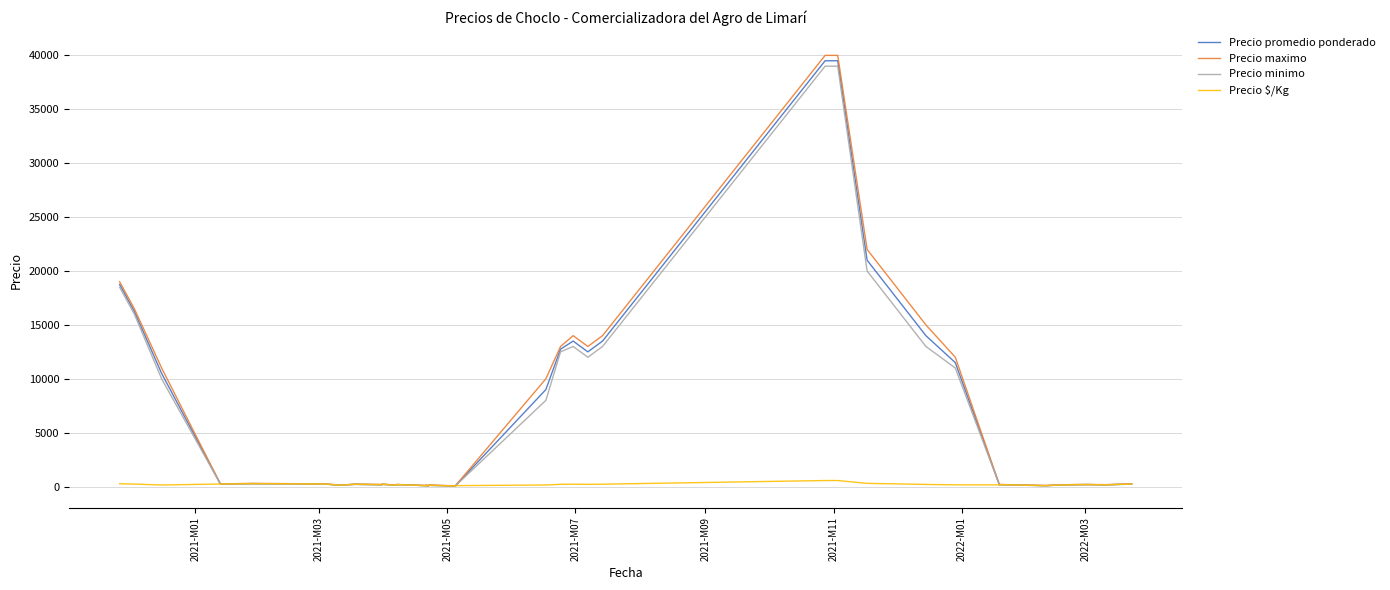

What is the smallest value displayed?

50